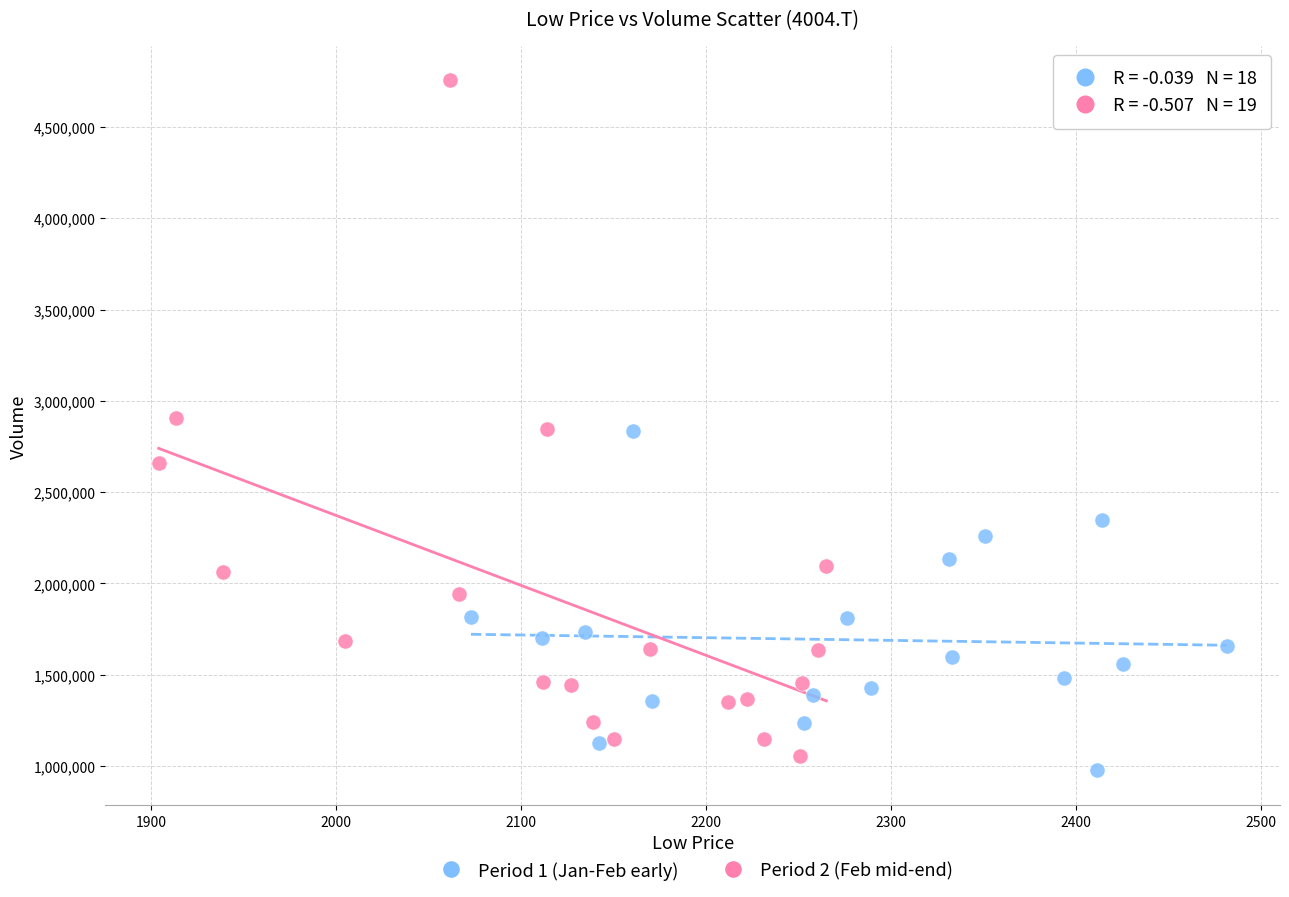

Which series has the widest spread of Y values?

Period 2 (Feb mid-end)